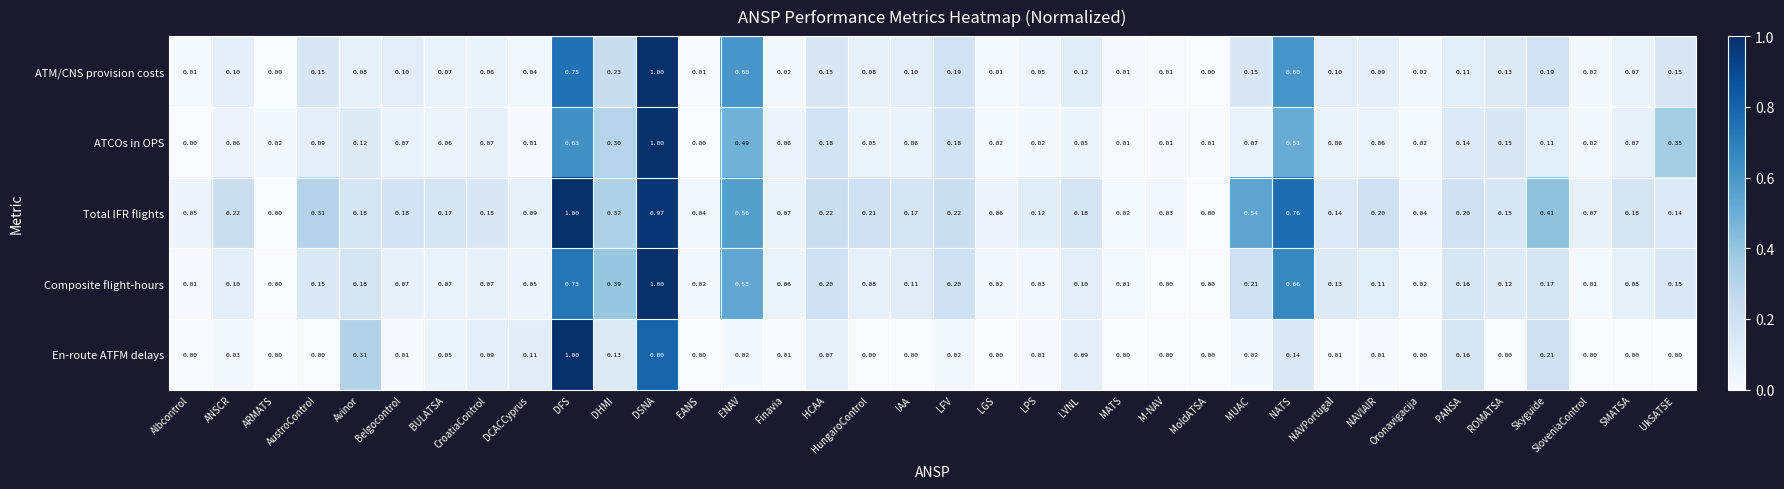

Which category has the highest value in the Composite flight-hours series?

DSNA